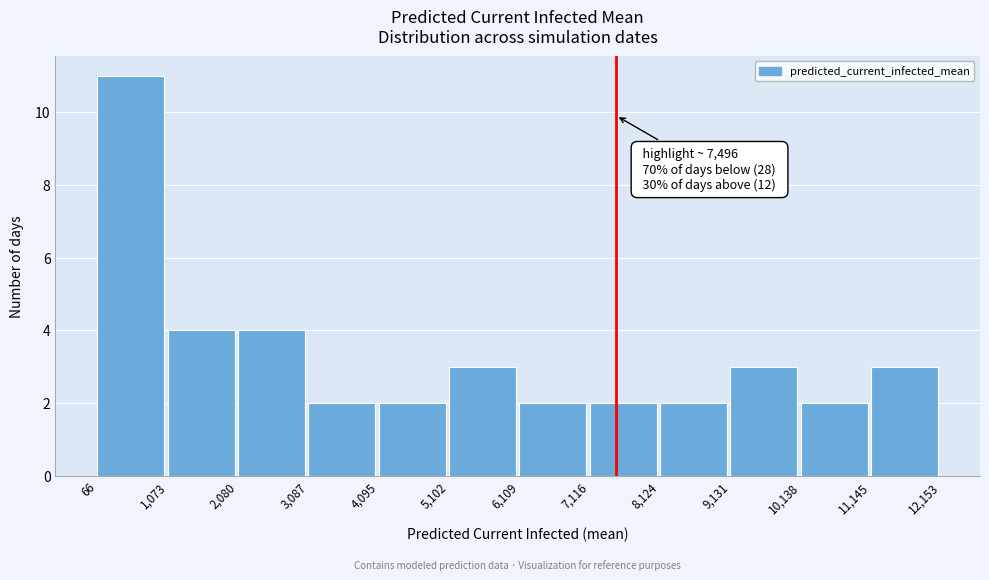

Which range on the x-axis has the tallest bar?

66 to 1,073